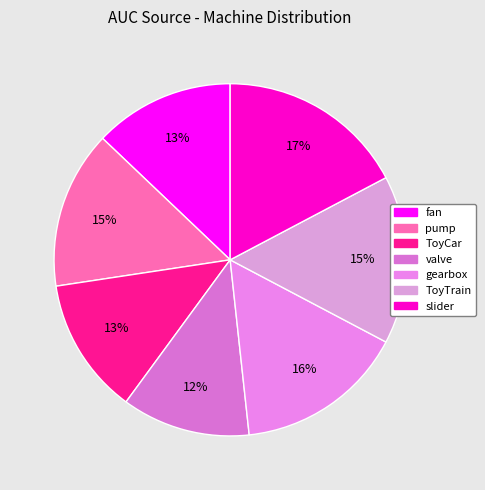

To the nearest percent, what percentage of the pie is pump?

15%